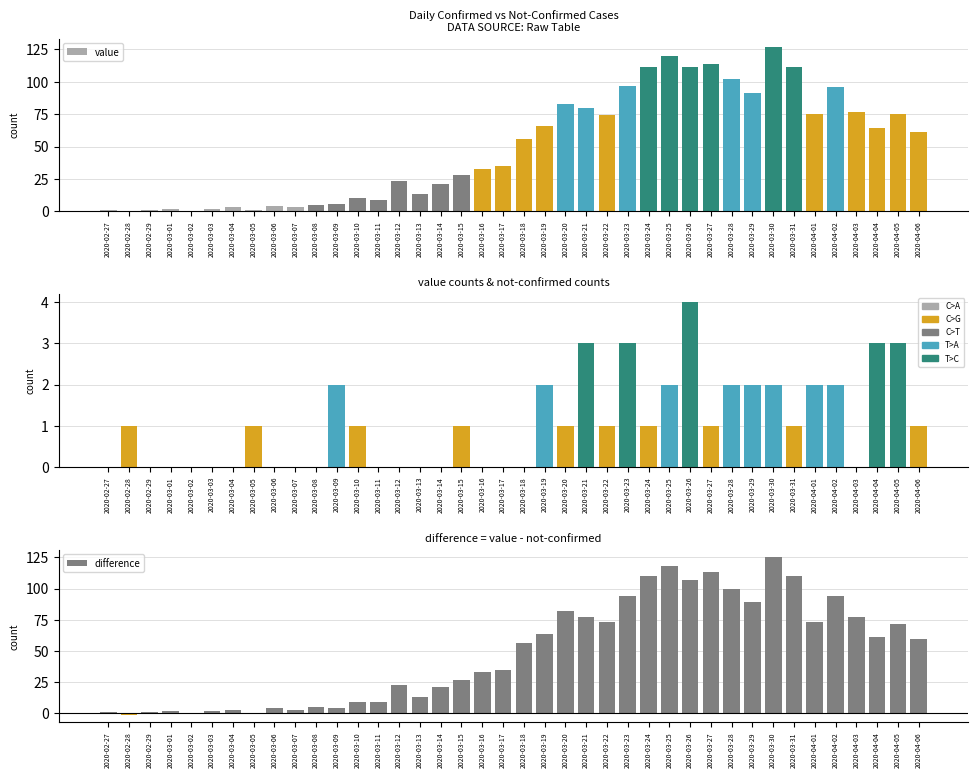

Reading left to right, list all the values displayed in this chart.

value: 2020-02-27=1	2020-02-28=0	2020-02-29=1	2020-03-01=2	2020-03-02=0	2020-03-03=2	2020-03-04=3	2020-03-05=1	2020-03-06=4	2020-03-07=3	2020-03-08=5	2020-03-09=6	2020-03-10=10	2020-03-11=9	2020-03-12=23	2020-03-13=13	2020-03-14=21	2020-03-15=28	2020-03-16=33	2020-03-17=35	2020-03-18=56	2020-03-19=66	2020-03-20=83	2020-03-21=80	2020-03-22=74	2020-03-23=97	2020-03-24=111	2020-03-25=120	2020-03-26=111	2020-03-27=114	2020-03-28=102	2020-03-29=91	2020-03-30=127	2020-03-31=111	2020-04-01=75	2020-04-02=96	2020-04-03=77	2020-04-04=64	2020-04-05=75	2020-04-06=61
not-confirmed: 2020-02-27=0	2020-02-28=1	2020-02-29=0	2020-03-01=0	2020-03-02=0	2020-03-03=0	2020-03-04=0	2020-03-05=1	2020-03-06=0	2020-03-07=0	2020-03-08=0	2020-03-09=2	2020-03-10=1	2020-03-11=0	2020-03-12=0	2020-03-13=0	2020-03-14=0	2020-03-15=1	2020-03-16=0	2020-03-17=0	2020-03-18=0	2020-03-19=2	2020-03-20=1	2020-03-21=3	2020-03-22=1	2020-03-23=3	2020-03-24=1	2020-03-25=2	2020-03-26=4	2020-03-27=1	2020-03-28=2	2020-03-29=2	2020-03-30=2	2020-03-31=1	2020-04-01=2	2020-04-02=2	2020-04-03=0	2020-04-04=3	2020-04-05=3	2020-04-06=1
difference: 2020-02-27=1	2020-02-28=-1	2020-02-29=1	2020-03-01=2	2020-03-02=0	2020-03-03=2	2020-03-04=3	2020-03-05=0	2020-03-06=4	2020-03-07=3	2020-03-08=5	2020-03-09=4	2020-03-10=9	2020-03-11=9	2020-03-12=23	2020-03-13=13	2020-03-14=21	2020-03-15=27	2020-03-16=33	2020-03-17=35	2020-03-18=56	2020-03-19=64	2020-03-20=82	2020-03-21=77	2020-03-22=73	2020-03-23=94	2020-03-24=110	2020-03-25=118	2020-03-26=107	2020-03-27=113	2020-03-28=100	2020-03-29=89	2020-03-30=125	2020-03-31=110	2020-04-01=73	2020-04-02=94	2020-04-03=77	2020-04-04=61	2020-04-05=72	2020-04-06=60